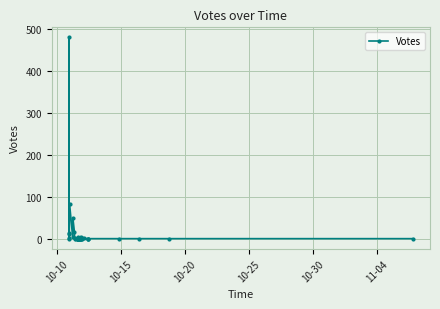

What is the sum of all values?

671